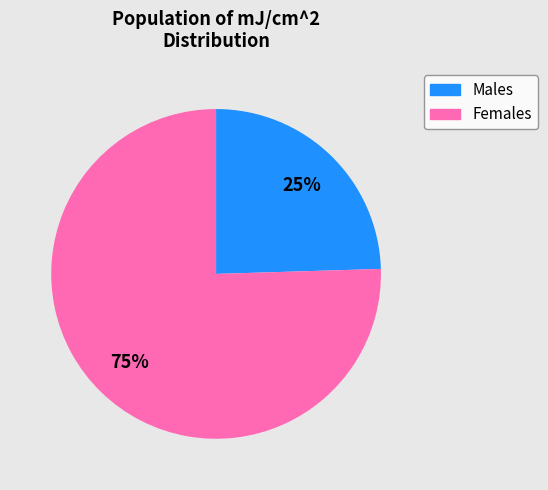

To the nearest percent, what is the average slice percentage?

50%